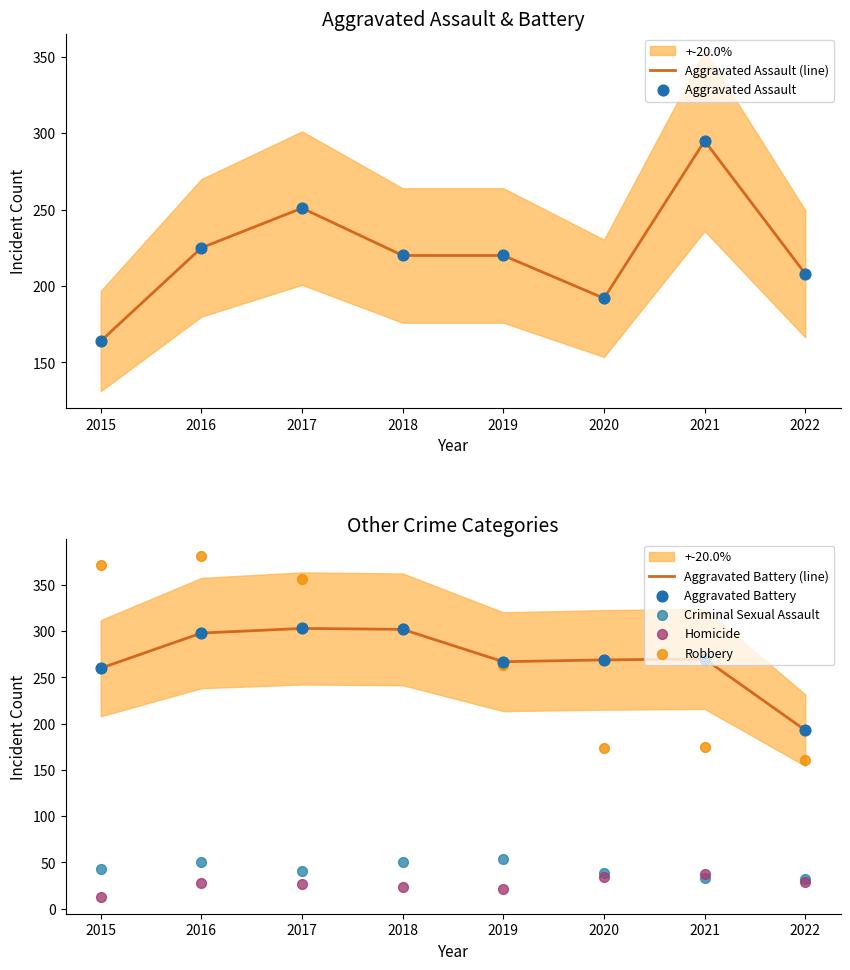

What are all the series names shown in the legend?

Aggravated Assault, Aggravated Battery, Criminal Sexual Assault, Homicide, Robbery